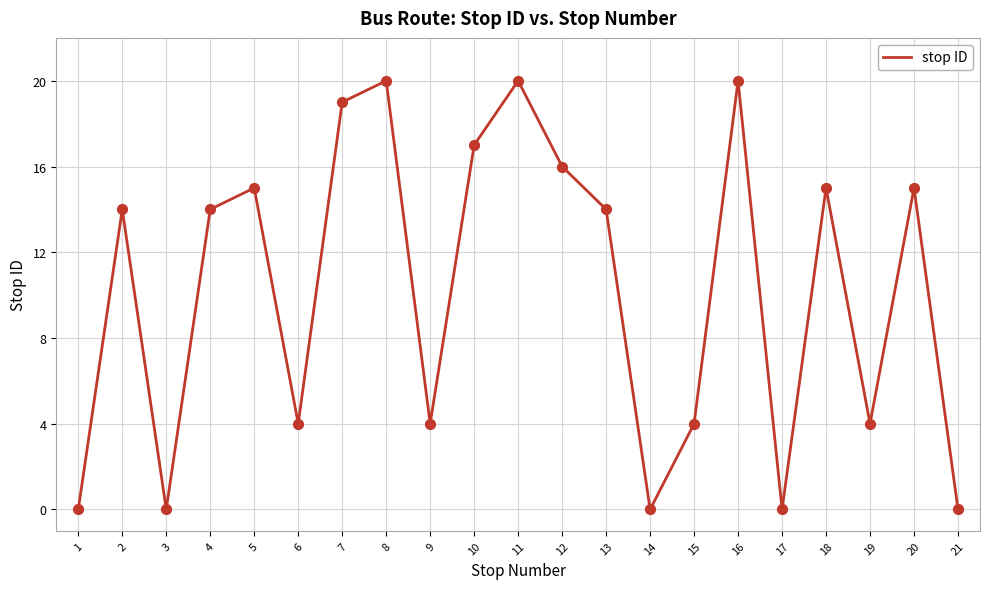

What is the change in value from 11 to 15?

-16